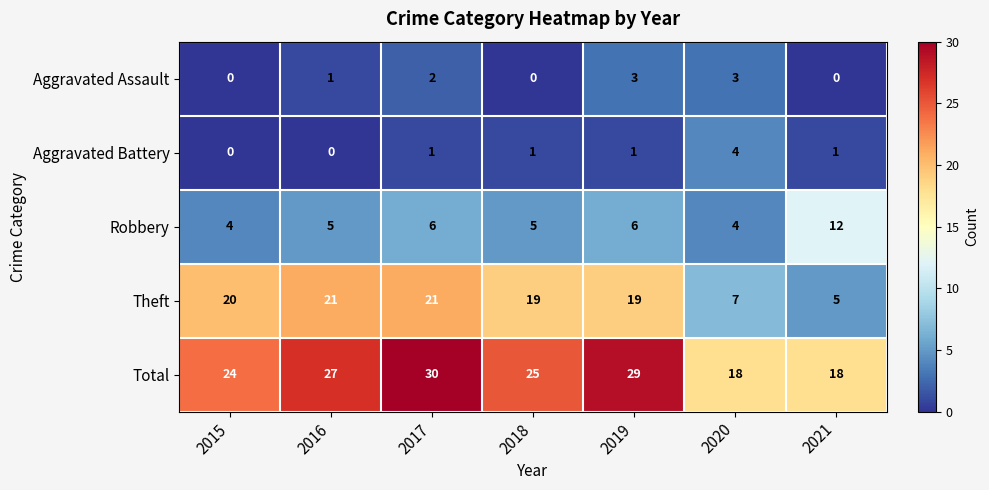

Read the Robbery value at 2016.

5